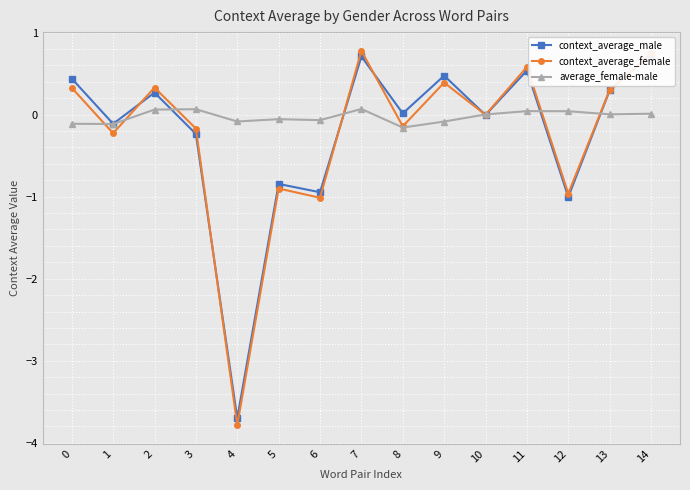

Reading left to right, transcribe all the data shown in this chart.

context_average_male: 0.4	-0.1	0.3	-0.2	-3.7	-0.8	-0.9	0.7	0.0	0.5	-0.0	0.5	-1.0	0.3	0.7
context_average_female: 0.3	-0.2	0.3	-0.2	-3.8	-0.9	-1.0	0.8	-0.1	0.4	-0.0	0.6	-1.0	0.3	0.8
average_female-male: -0.1	-0.1	0.1	0.1	-0.1	-0.1	-0.1	0.1	-0.2	-0.1	0.0	0.0	0.0	0.0	0.0